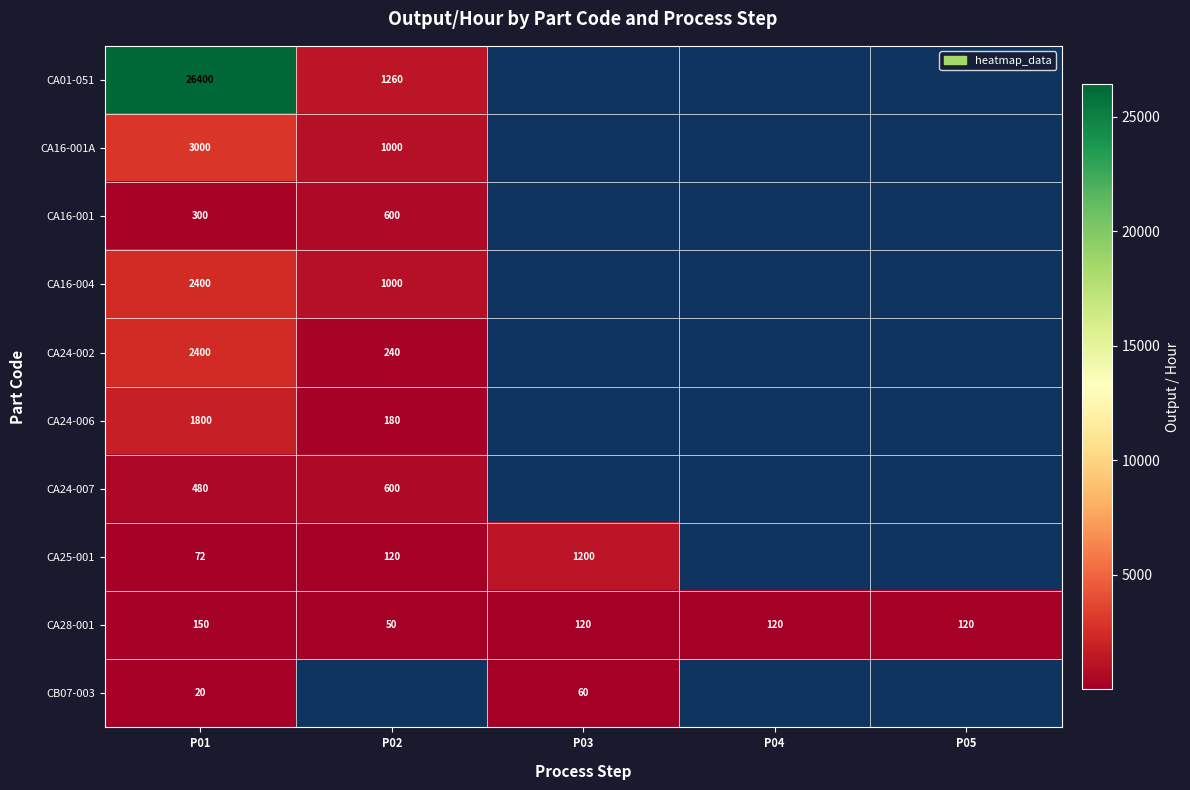

Is it true that CA25-001 equals 72 at P01?

True